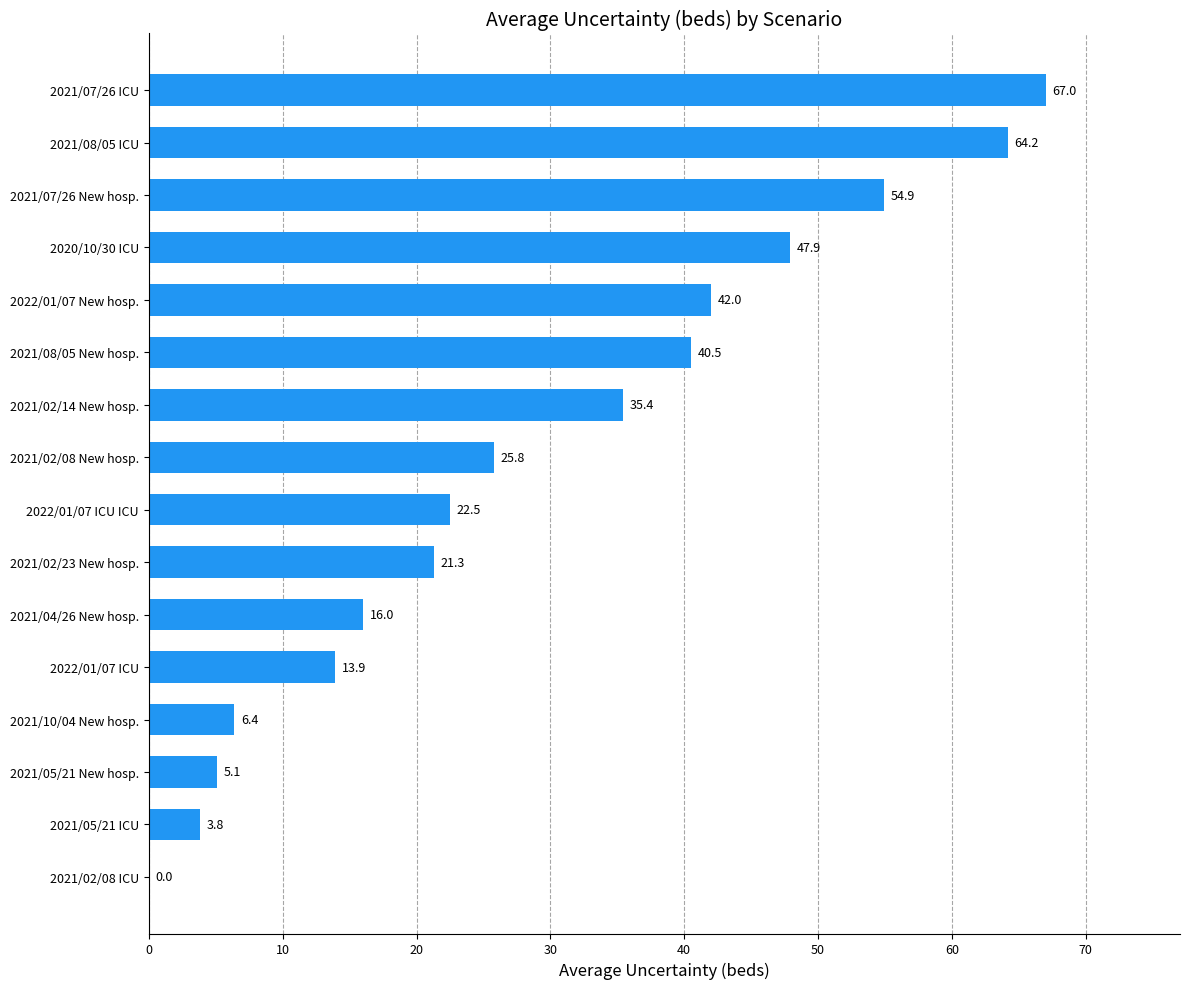

Reading bottom to top, transcribe all the data shown in this chart.

2021/02/08 ICU=0.0	2021/05/21 ICU=3.8	2021/05/21 New hosp.=5.1	2021/10/04 New hosp.=6.4	2022/01/07 ICU=13.9	2021/04/26 New hosp.=16.0	2021/02/23 New hosp.=21.3	2022/01/07 ICU ICU=22.5	2021/02/08 New hosp.=25.8	2021/02/14 New hosp.=35.4	2021/08/05 New hosp.=40.5	2022/01/07 New hosp.=42.0	2020/10/30 ICU=47.9	2021/07/26 New hosp.=54.9	2021/08/05 ICU=64.2	2021/07/26 ICU=67.0